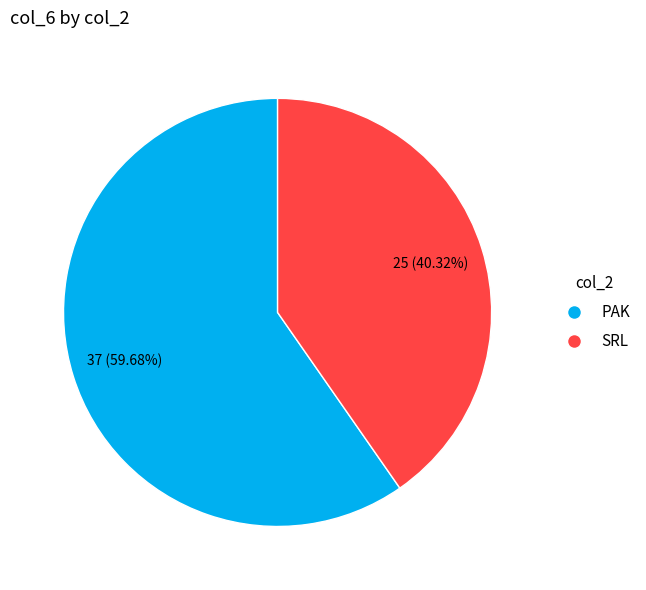

Is there any slice that represents more than half of the pie?

Yes